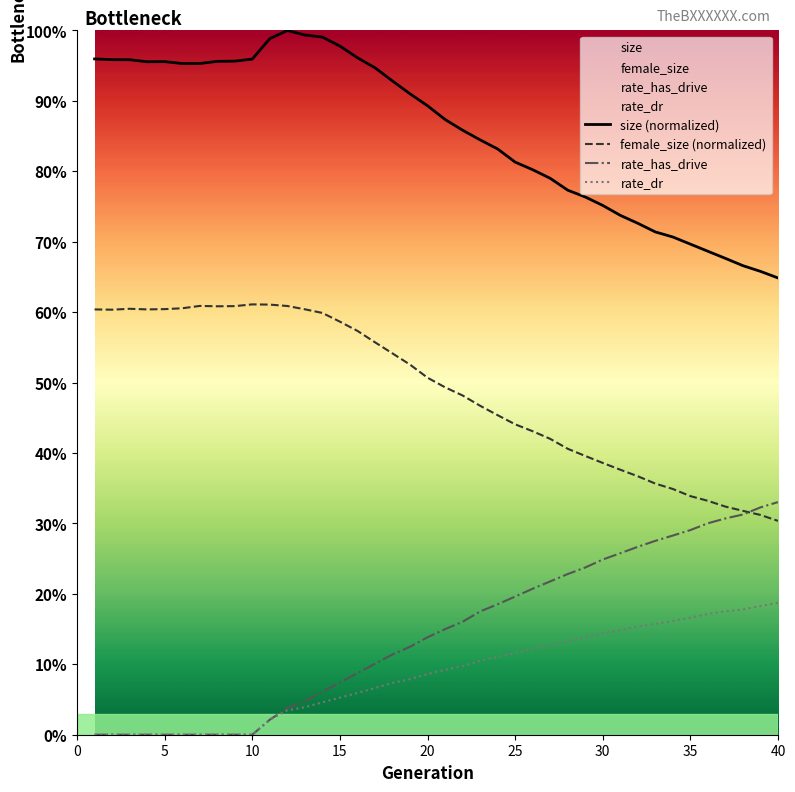

Between 35 and 29, which is larger?

29